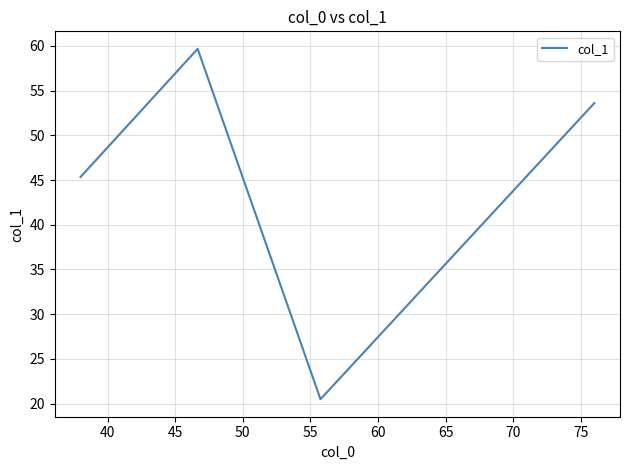

What is the maximum value shown in the chart?

59.7